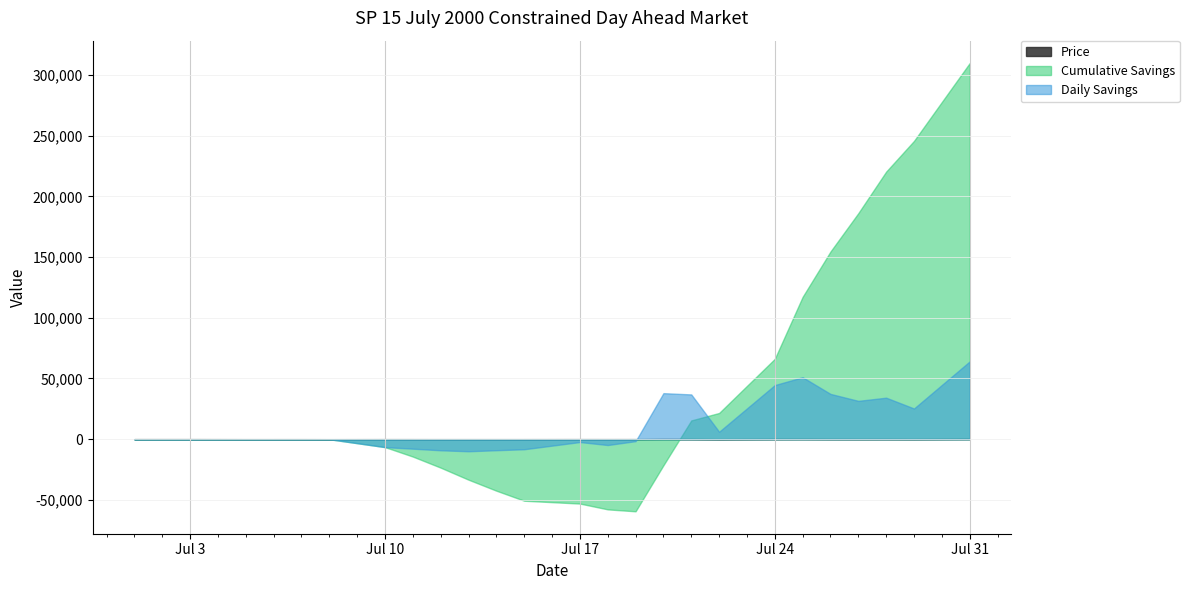

How many series are shown in this chart?

3